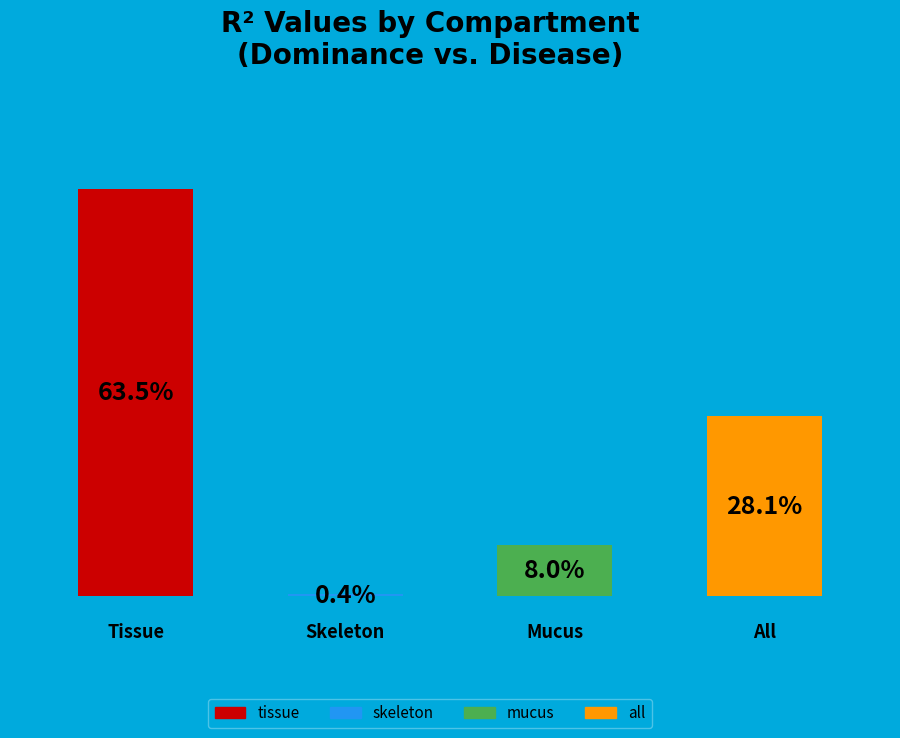

How many bars are there in total?

4